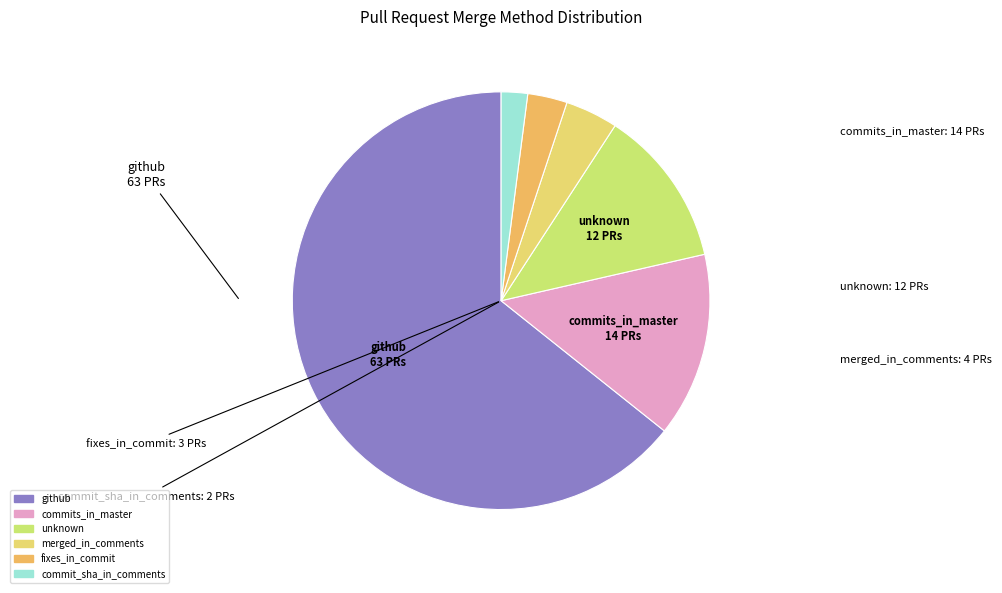

Which category has the biggest portion of the pie?

github